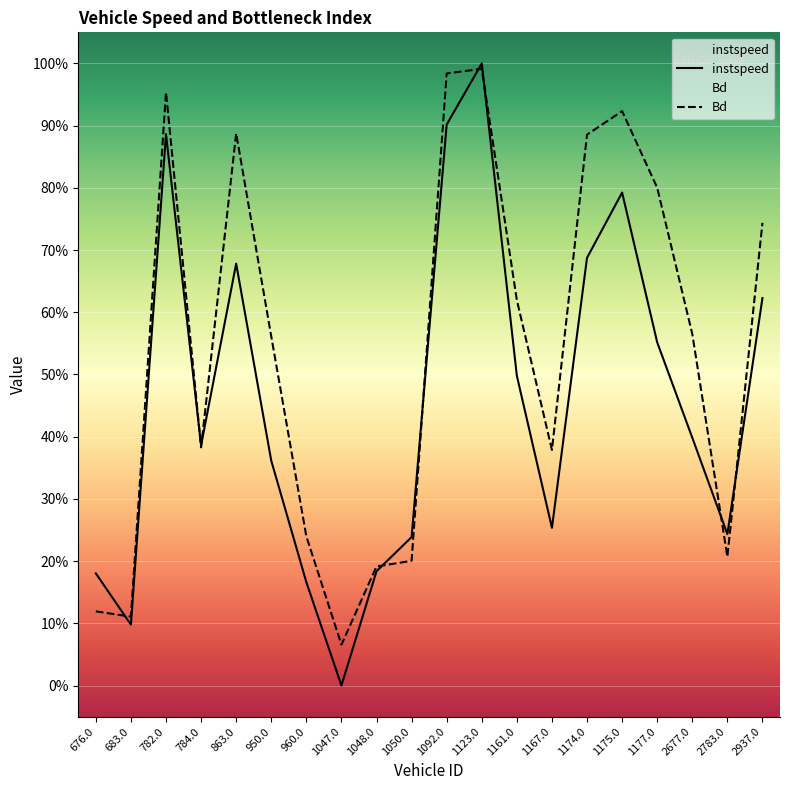

In Bd, how many points are higher than both neighbors (excluding endpoints)?

4